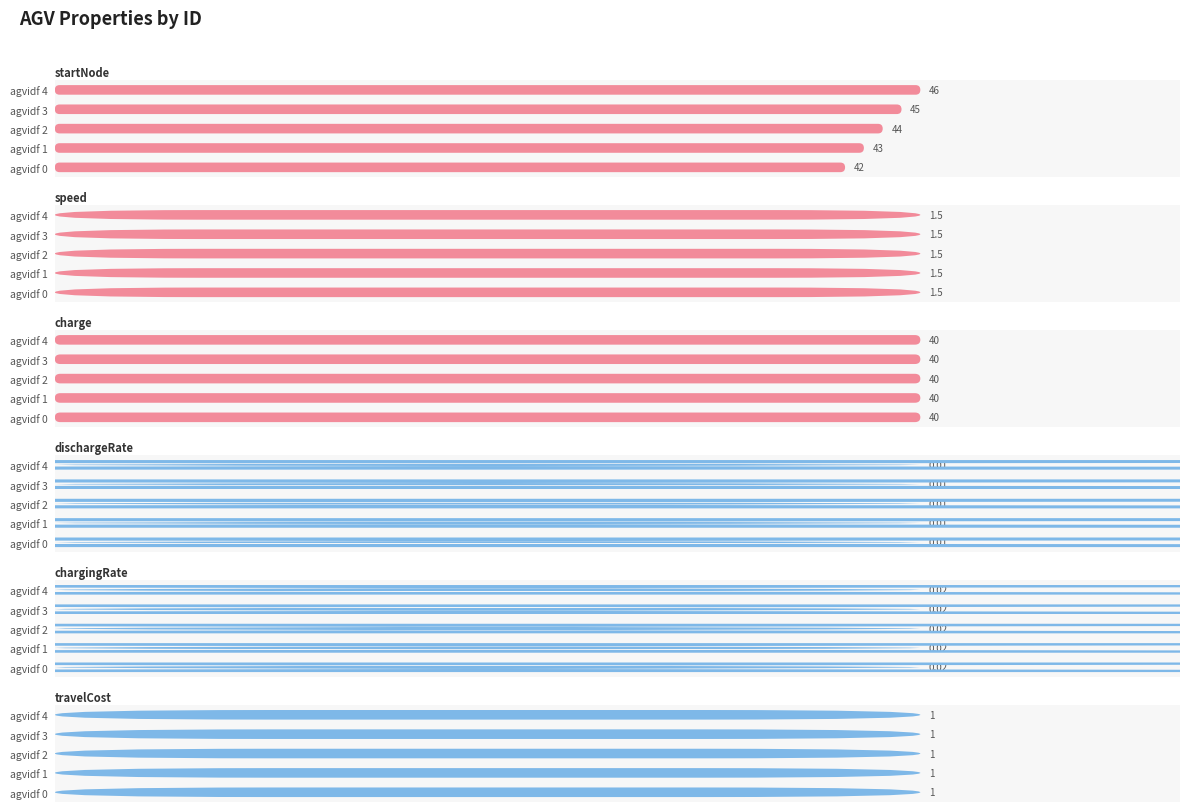

Which has a higher value, agvidf 0 or agvidf 3?

agvidf 3